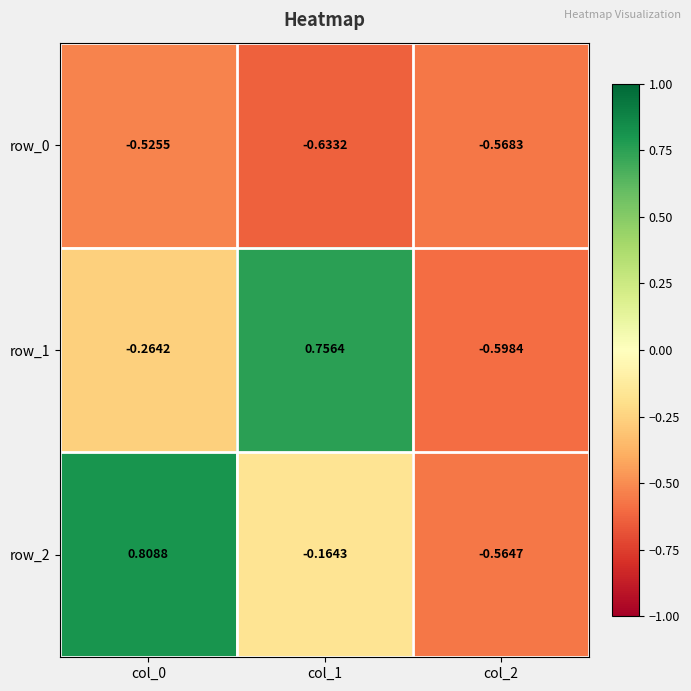

How many distinct data groups are displayed?

3